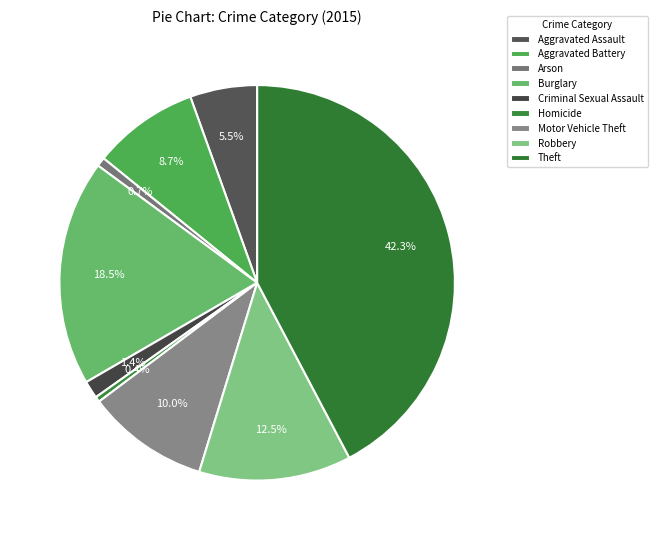

How many slices are in this pie chart?

9